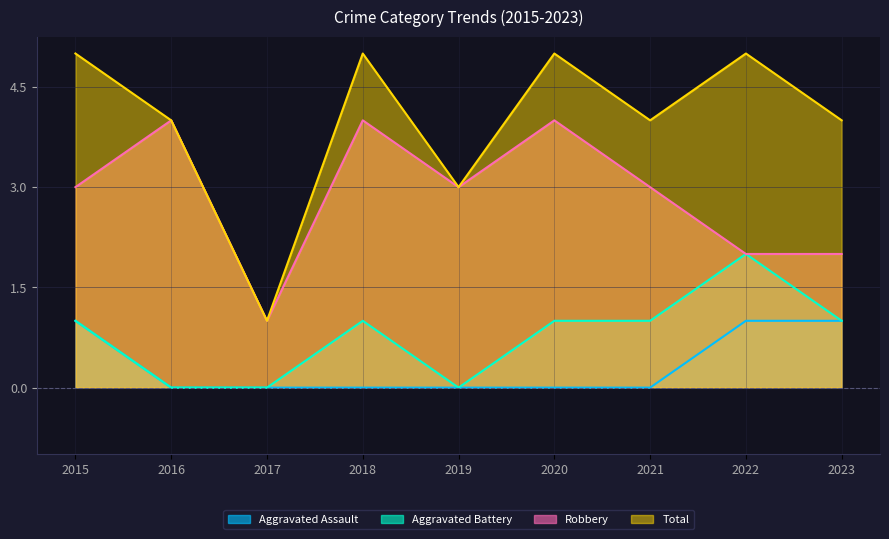

What is the spread (max minus min) of values at 2015?

4